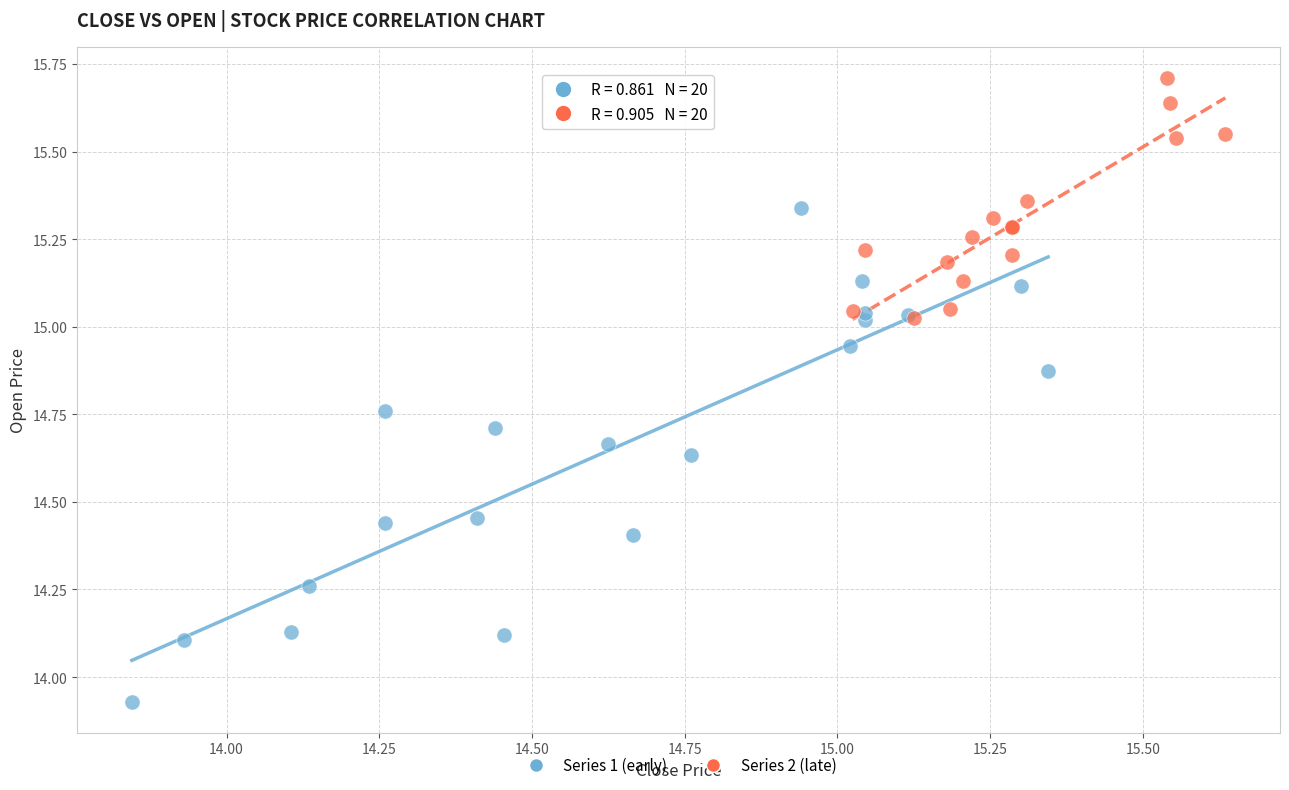

Which series reaches the maximum Y coordinate?

Series 2 (late)